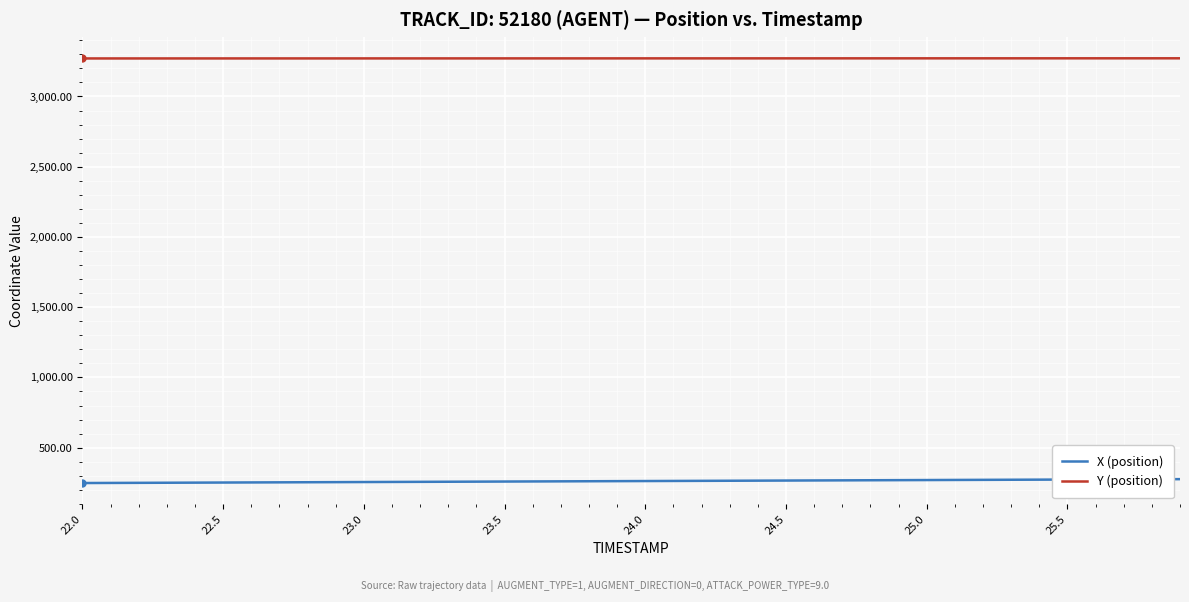

List the series in order of their peak value, lowest first.

X (position), Y (position)